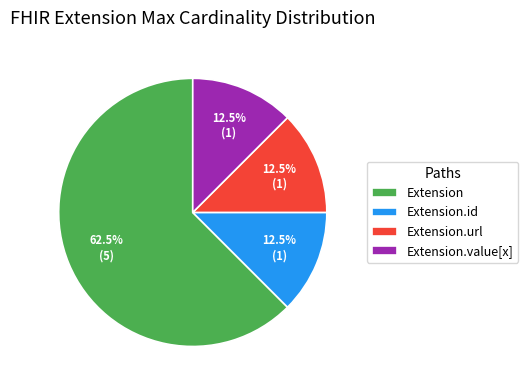

To the nearest percent, what is the average slice percentage?

25%